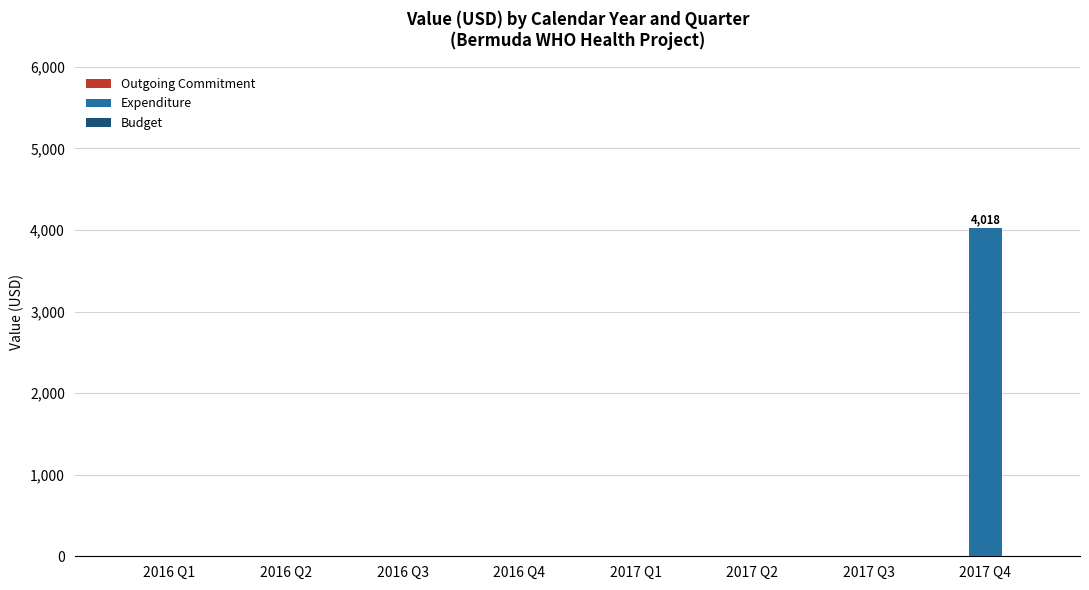

What is the greatest value displayed?

4018